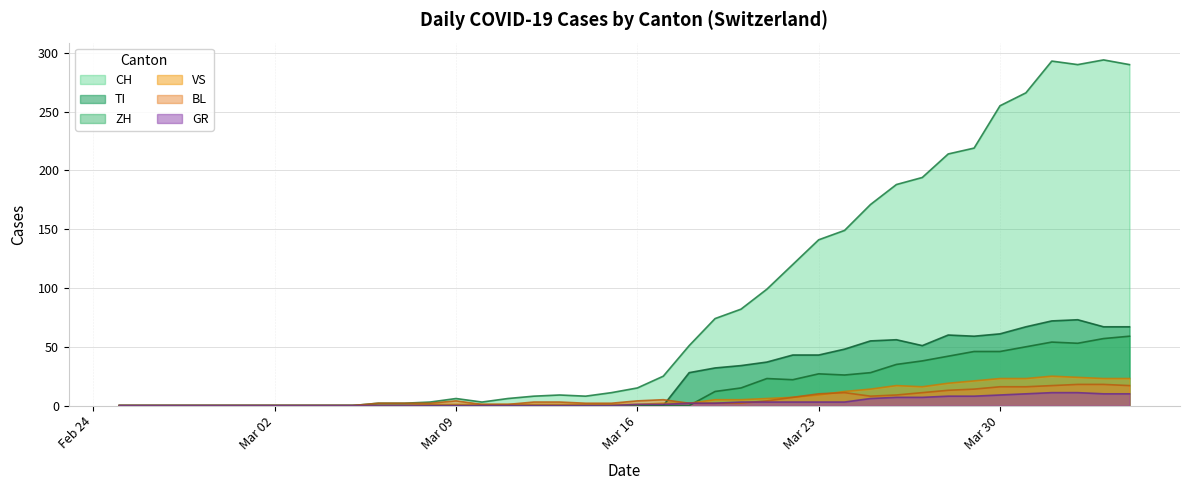

Reading left to right, transcribe all the data shown in this chart.

CH: 0	0	0	0	0	0	0	0	0	0	2	2	3	6	3	6	8	9	8	11	15	25	51	74	82	99	120	141	149	171	188	194	214	219	255	266	293	290	294	290
GR: 0	0	0	0	0	0	0	0	0	0	0	0	0	0	0	0	0	0	0	0	1	1	2	2	3	3	3	3	3	6	7	7	8	8	9	10	11	11	10	10
VS: 0	0	0	0	0	0	0	0	0	0	0	0	1	1	1	1	1	1	1	1	1	2	2	5	5	6	7	9	12	14	17	16	19	21	23	23	25	24	23	23
BL: 0	0	0	0	0	0	0	0	0	0	2	2	2	4	1	1	3	3	2	2	4	5	2	2	2	4	7	10	11	8	9	11	13	14	16	16	17	18	18	17
TI: 0	0	0	0	0	0	0	0	0	0	0	0	0	0	0	0	0	0	0	0	0	0	28	32	34	37	43	43	48	55	56	51	60	59	61	67	72	73	67	67
ZH: 0	0	0	0	0	0	0	0	0	0	0	0	0	0	0	0	0	0	0	0	0	0	0	12	15	23	22	27	26	28	35	38	42	46	46	50	54	53	57	59